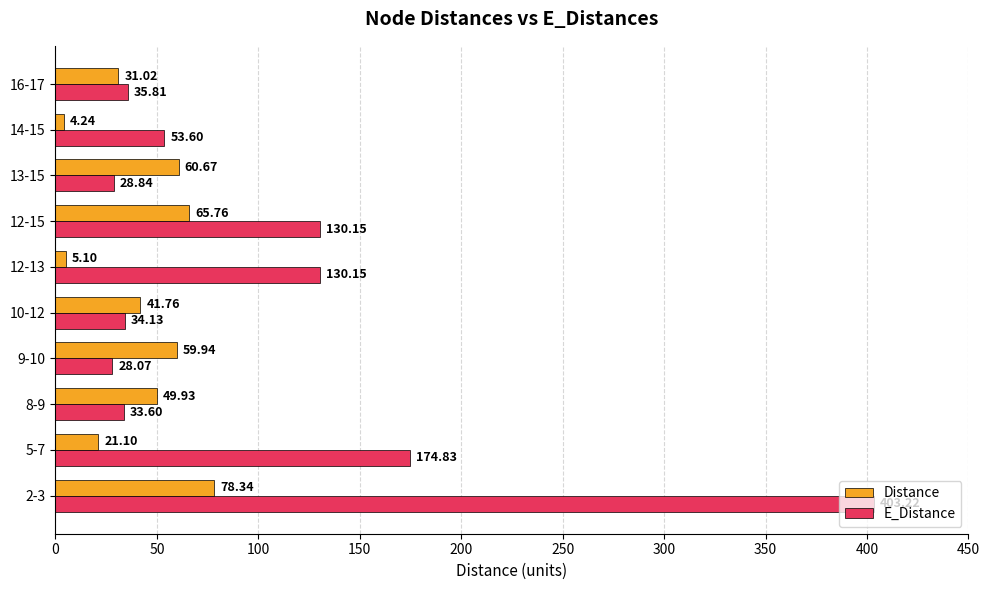

What is the average value of the Distance series?

41.8